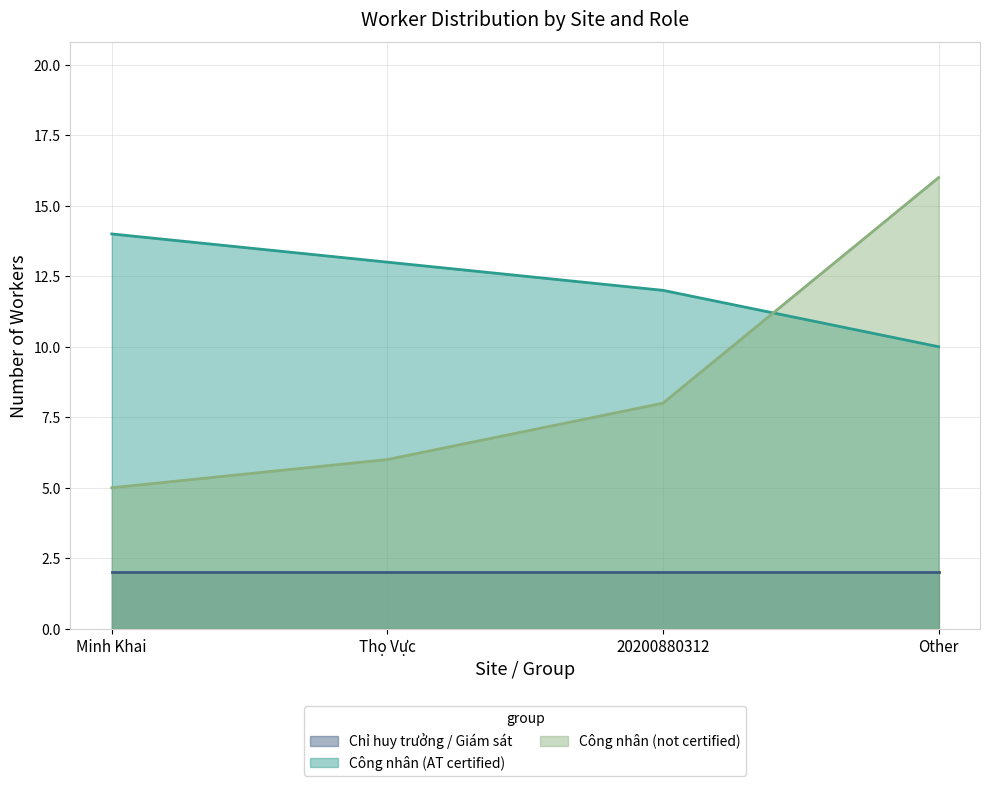

After their last crossing, which series has the higher values: Công nhân (AT certified) or Công nhân (not certified)?

Công nhân (not certified)